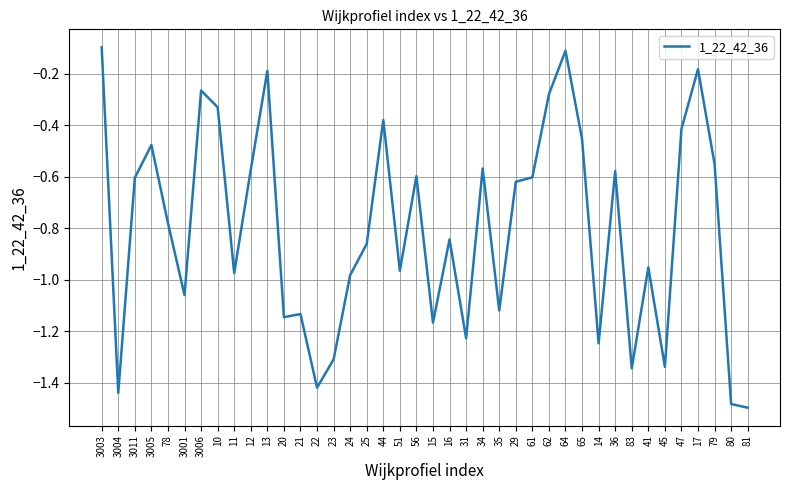

True or false: the data shows -0.3 at 34.

False